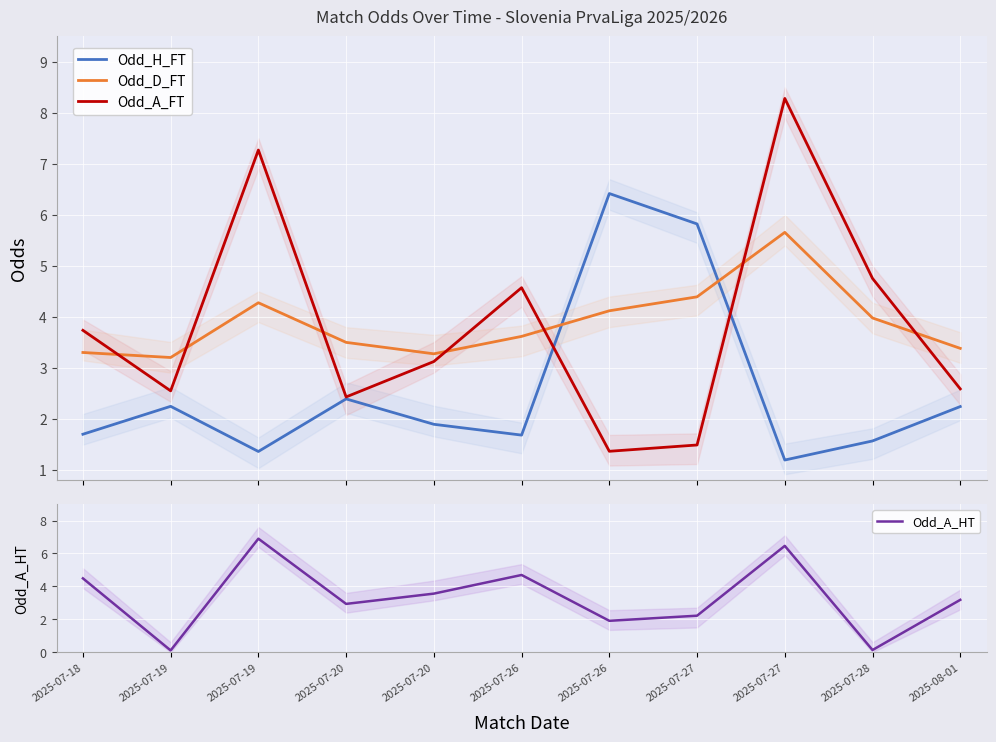

True or false: Odd_A_HT and Odd_A_FT intersect in this chart.

True